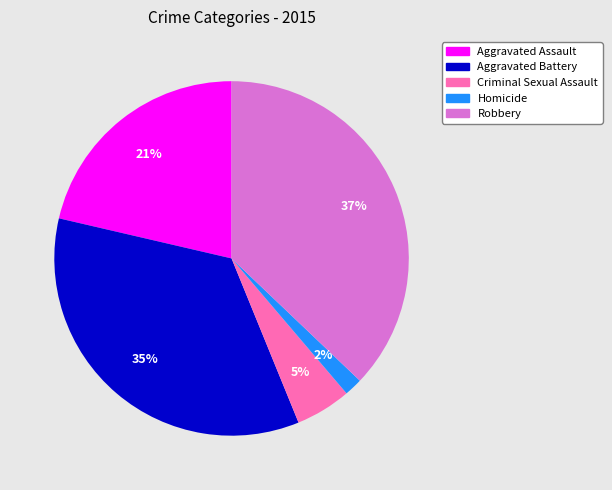

To the nearest percent, what portion does Robbery represent?

37%